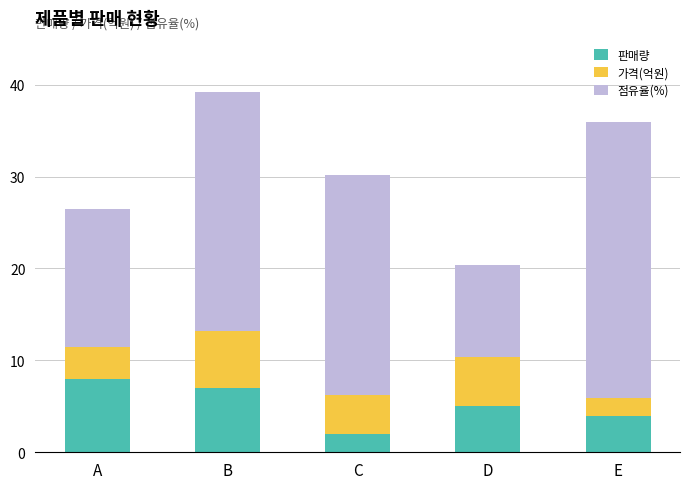

The value of 판매량 at E is 5.6. True or false?

False